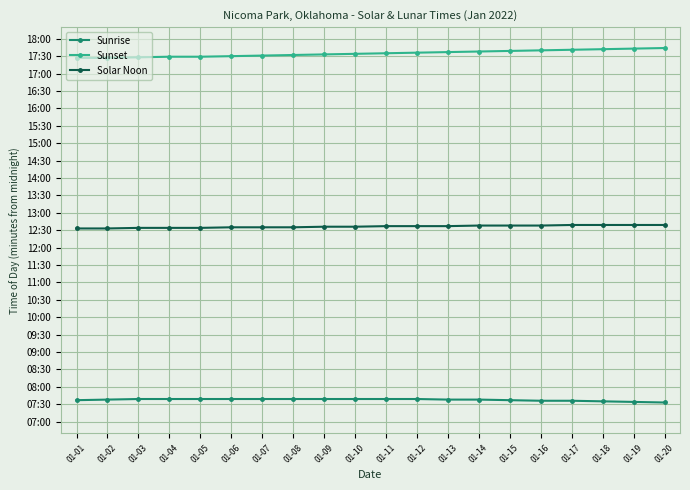

The Sunset series shows 357 at 01-17. True or false?

False